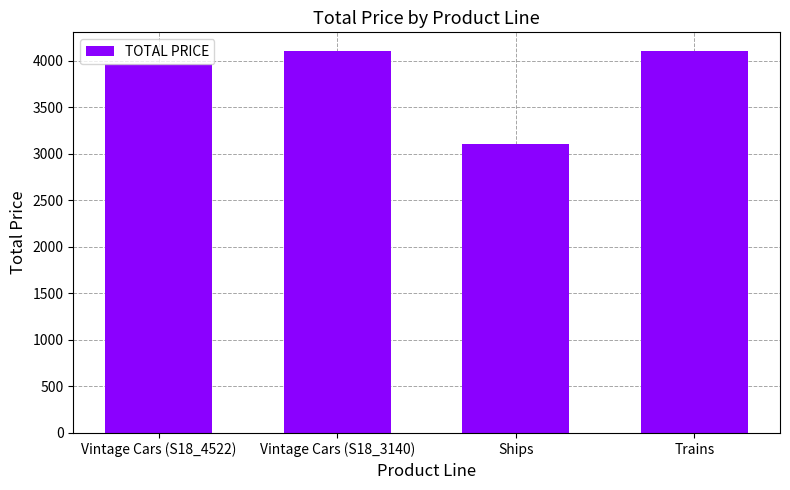

What is the change in value from Vintage Cars (S18_4522) to Trains?

+137.1